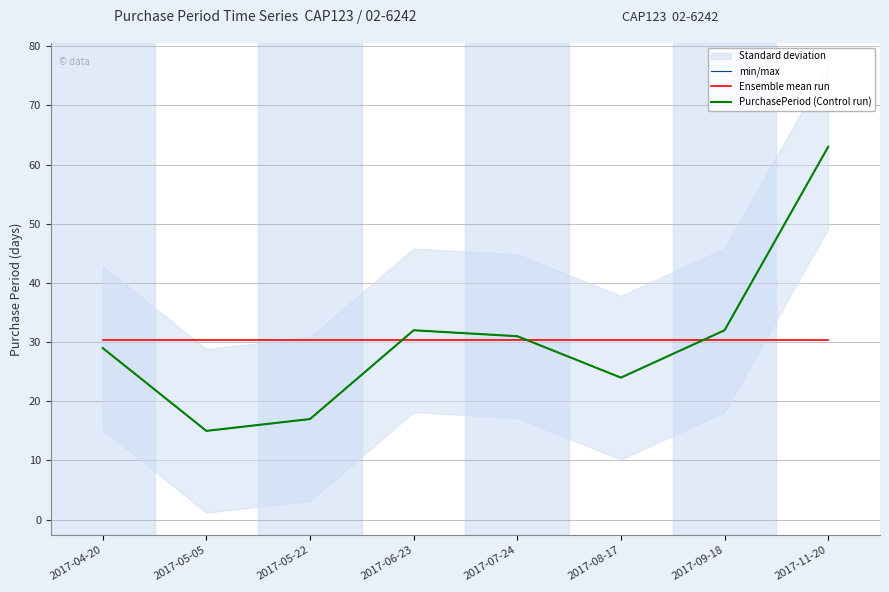

Between which two adjacent categories do min/max and Ensemble mean run first intersect?

2017-05-22 and 2017-06-23